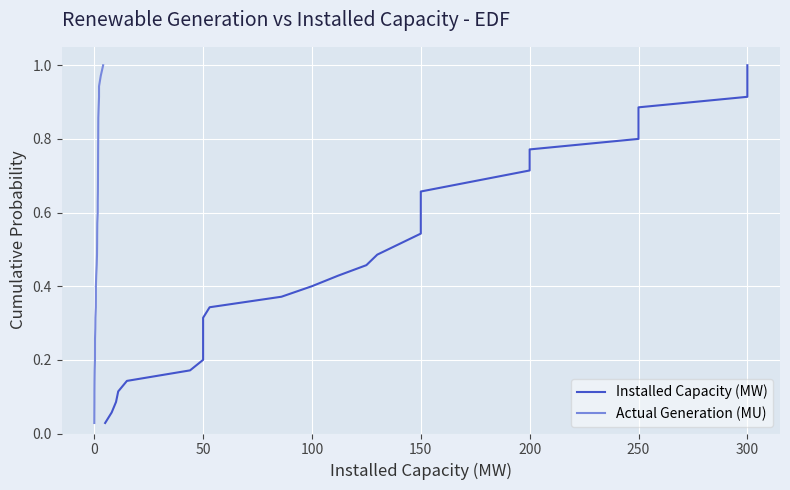

True or false: Actual Generation (MU) and Installed Capacity (MW) intersect in this chart.

False